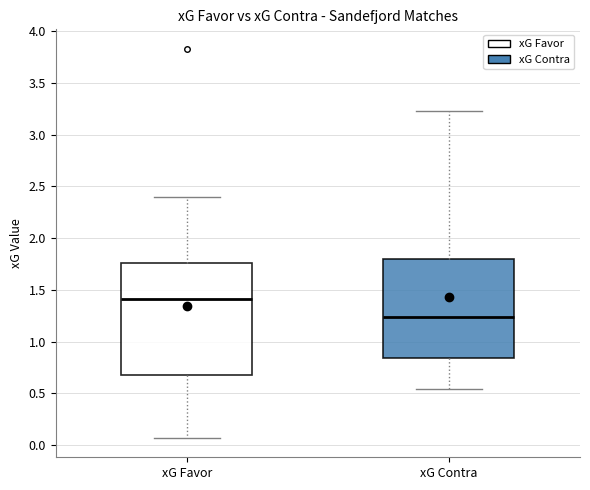

Where does the median line of the box for xG Favor sit on the y-axis? The values are not printed on the chart, so give them approximately, as read against the axis.

1.40